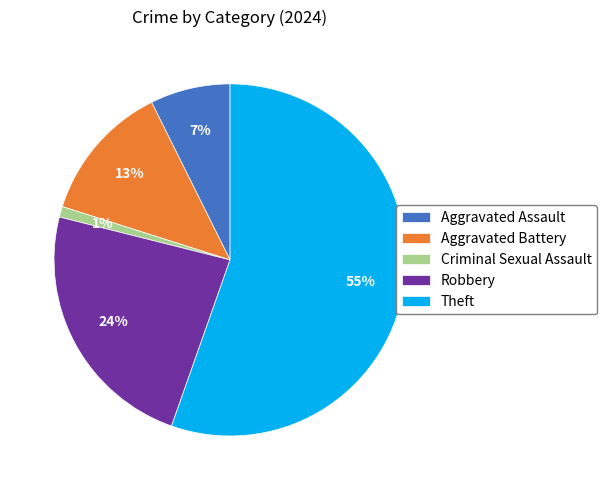

Rank the categories by value from lowest to highest.

Criminal Sexual Assault, Aggravated Assault, Aggravated Battery, Robbery, Theft